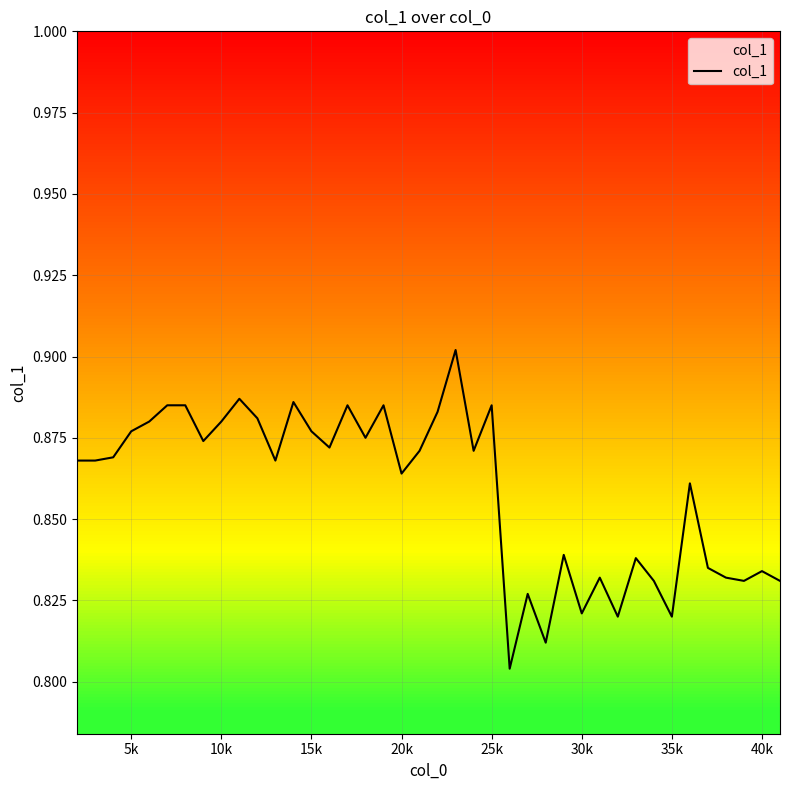

Does the chart have visible grid lines?

Yes